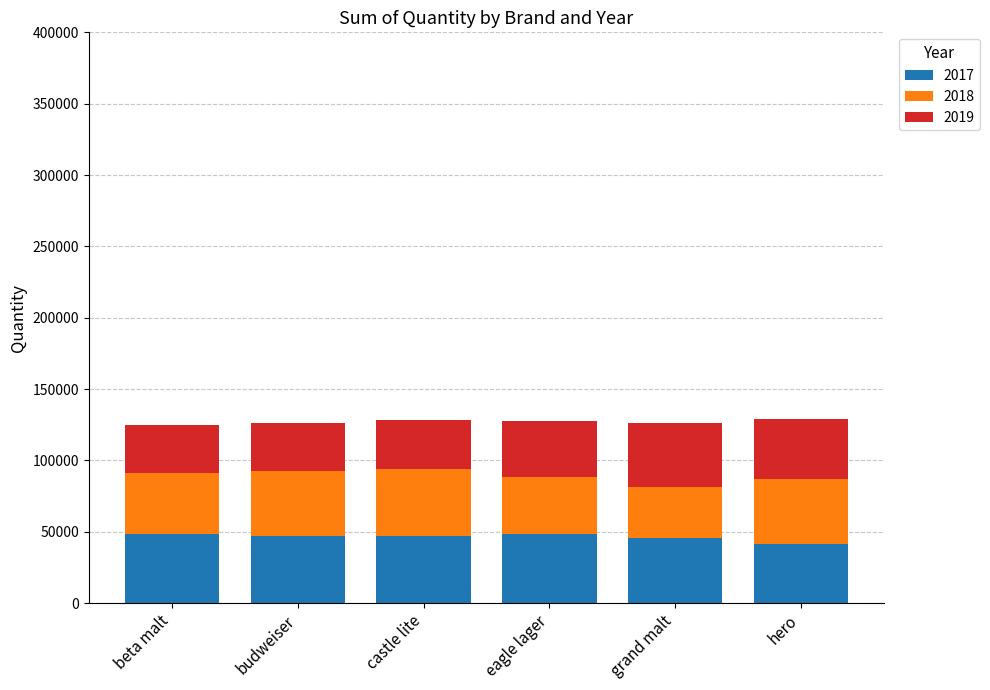

What is the total value across all series at grand malt?

126289